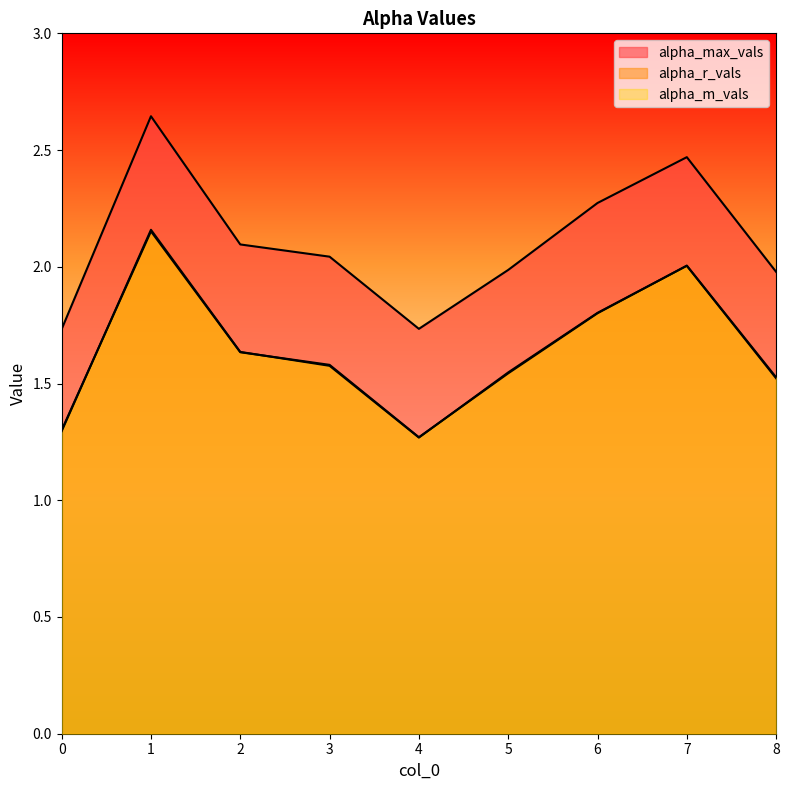

What are all the series names shown in the legend?

alpha_max_vals, alpha_r_vals, alpha_m_vals